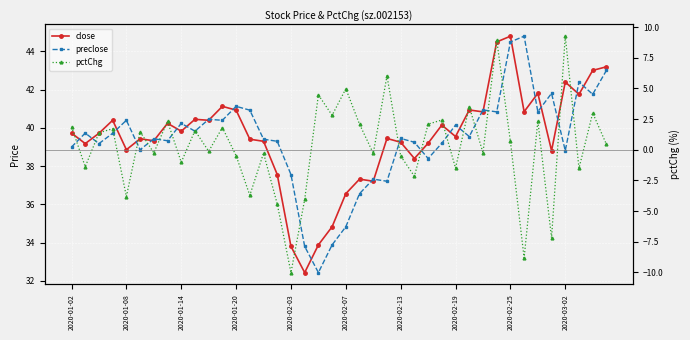

What is the difference between the maximum and second lowest values in the close series?

11.0